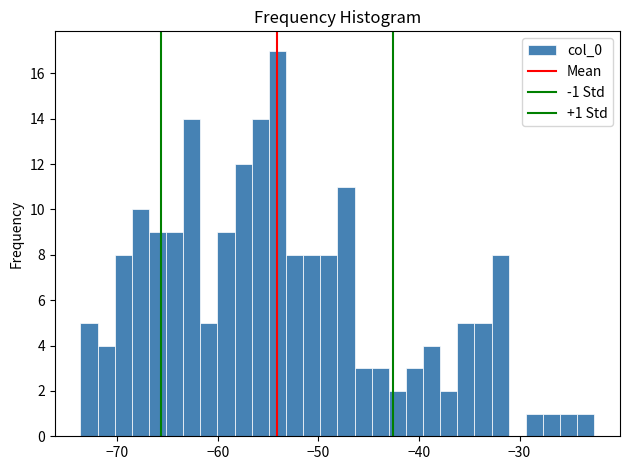

Around what value on the x-axis is the tallest bar? Give the approximate position of its centre, as read against the axis.

-54